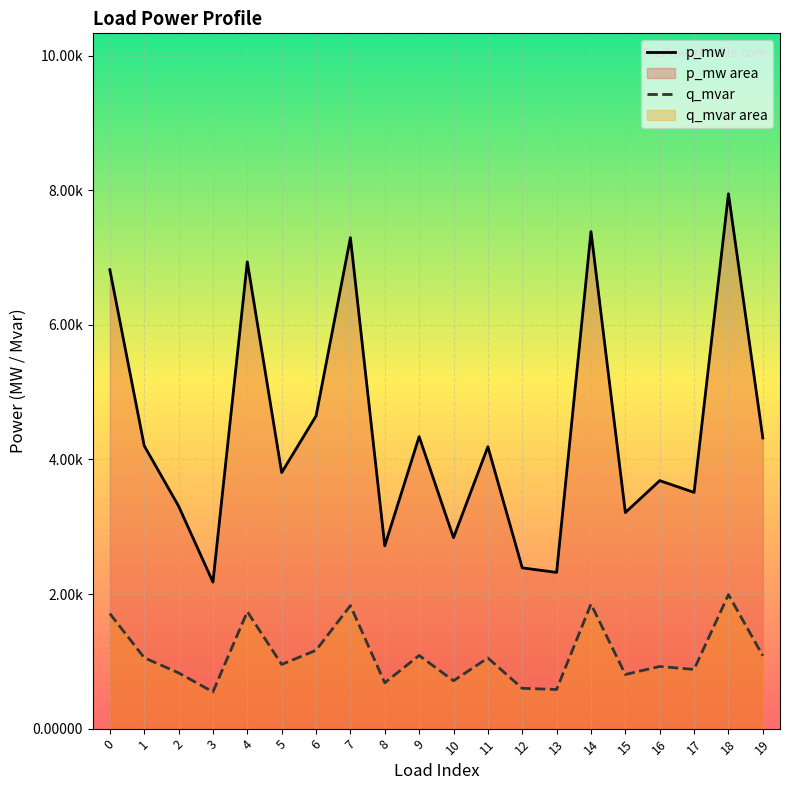

True or false: p_mw and q_mvar intersect in this chart.

False